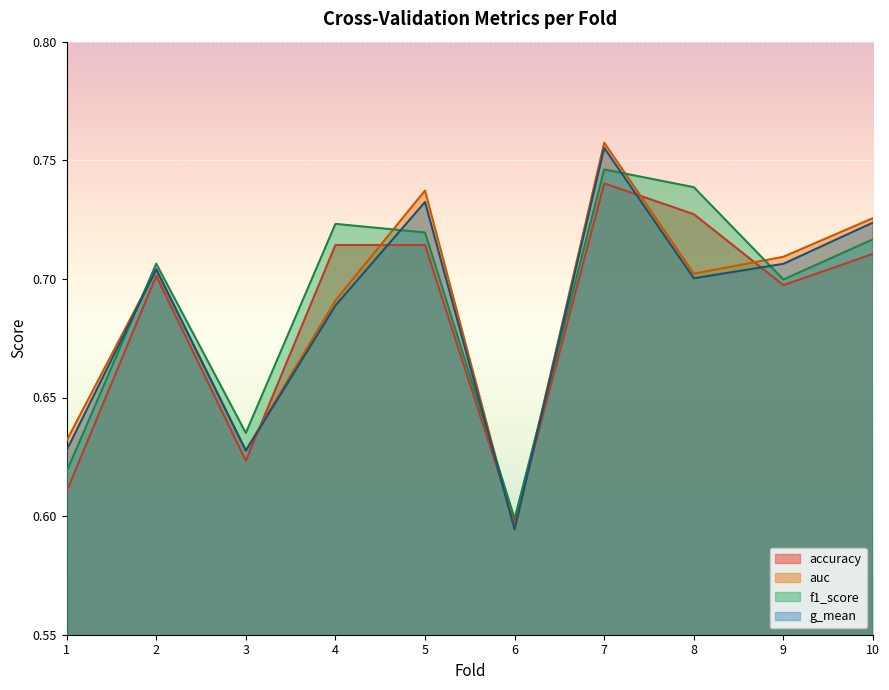

Which series changed the most between 6 and 10?

auc